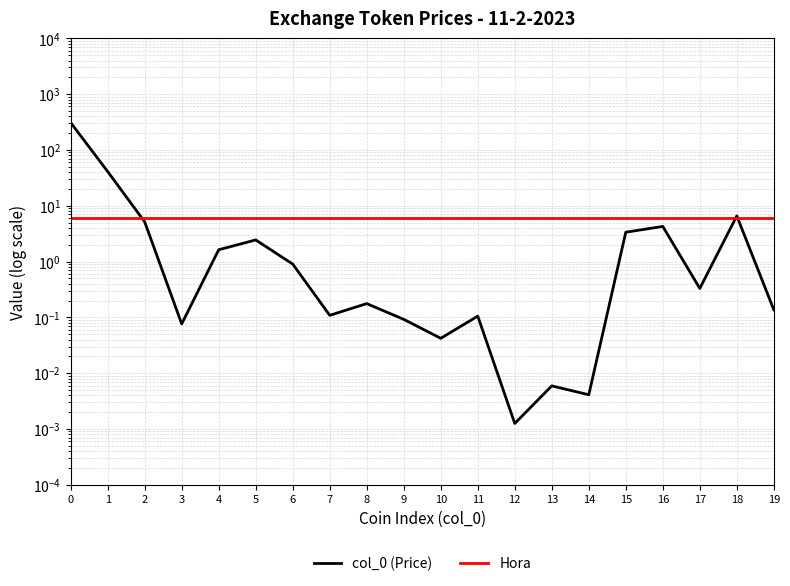

Reading left to right, transcribe all the data shown in this chart.

col_0 (Price): 308.0	40.9	5.1	0.1	1.6	2.4	0.9	0.1	0.2	0.1	0.0	0.1	0.0	0.0	0.0	3.4	4.3	0.3	6.6	0.1
Hora: 6.0	6.0	6.0	6.0	6.0	6.0	6.0	6.0	6.0	6.0	6.0	6.0	6.0	6.0	6.0	6.0	6.0	6.0	6.0	6.0